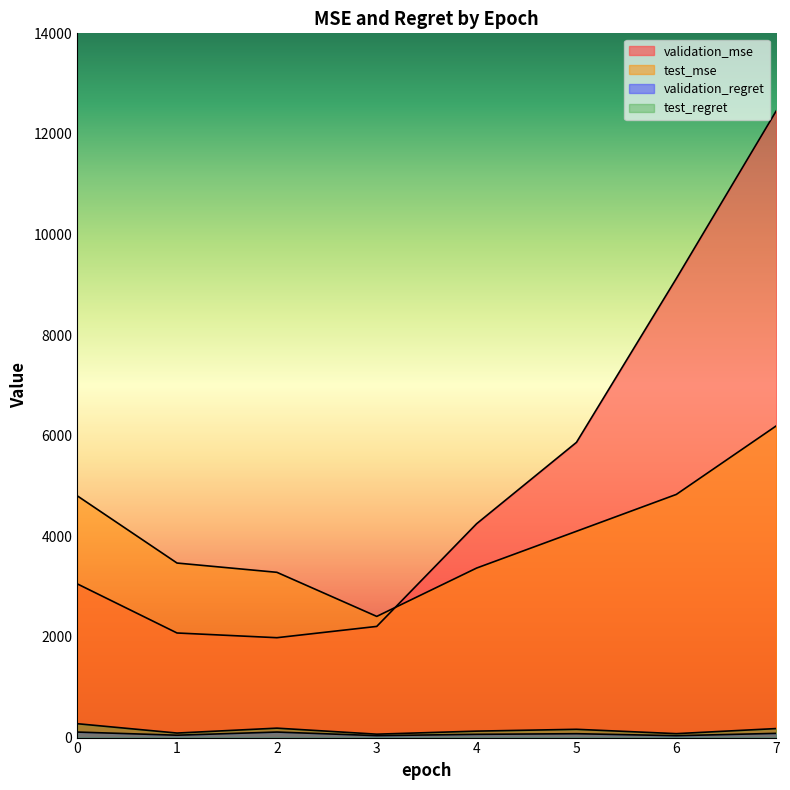

What is the sum of the test_mse values at 6 and 4?

8204.2